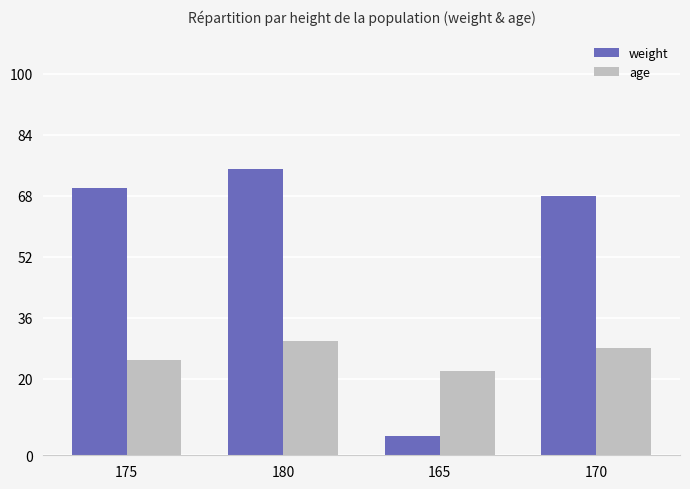

What position from the left is 170?

4